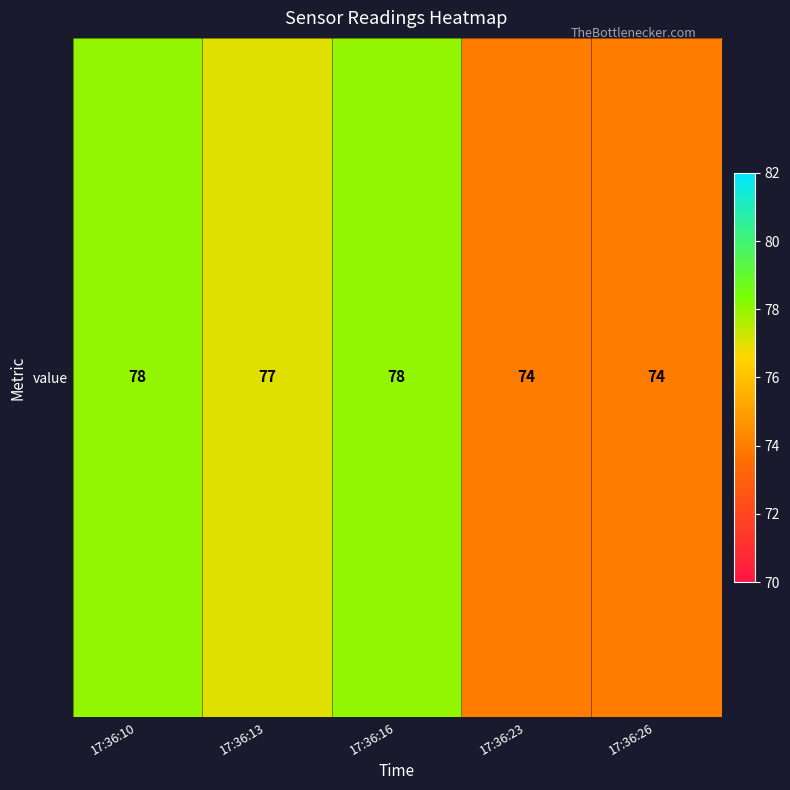

The value at 17:36:26 is 74. True or false?

True